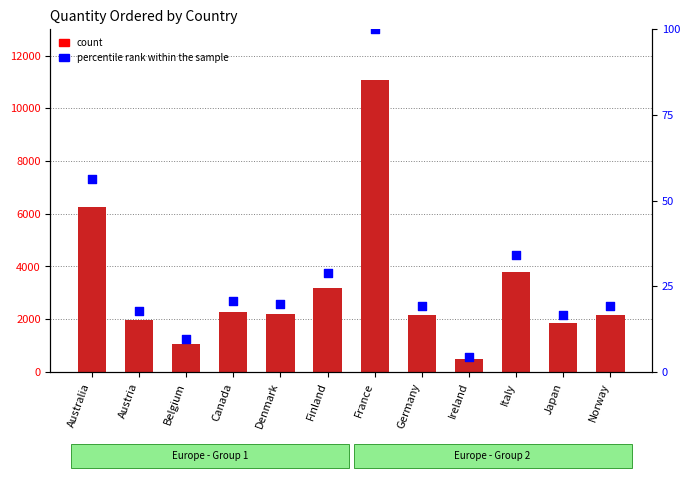

Is the value of percentile rank within the sample at Austria greater than the value of Sum of QUANTITYORDERED at Japan?

No